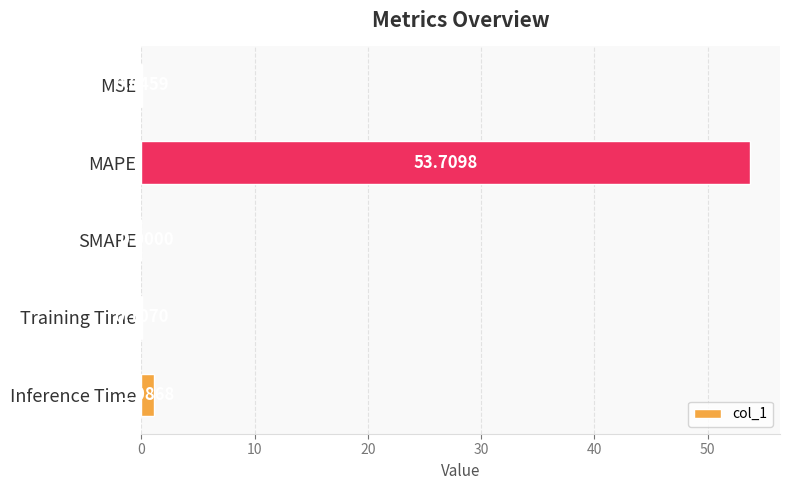

What is the change in value from Training Time to Inference Time?

+1.0